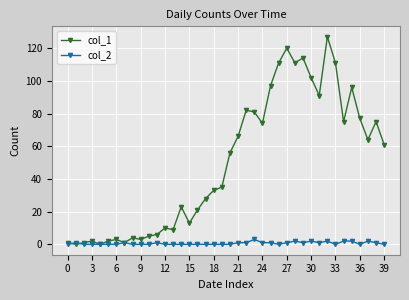

What is the greatest value displayed?

127